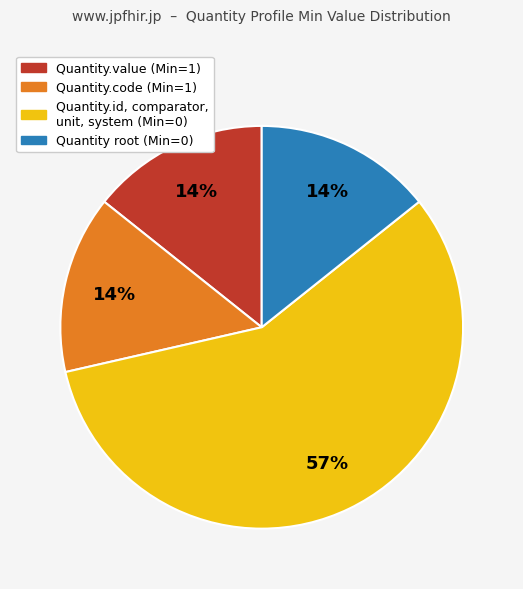

Which category has the biggest portion of the pie?

Quantity.id, comparator, unit, system (Min=0)